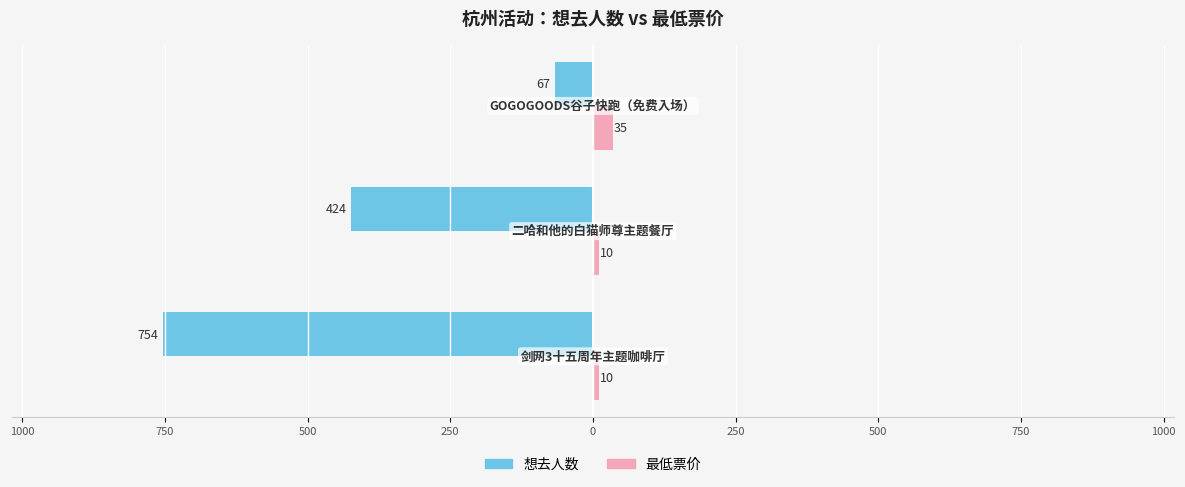

What are all the series names shown in the legend?

想去人数, 最低票价